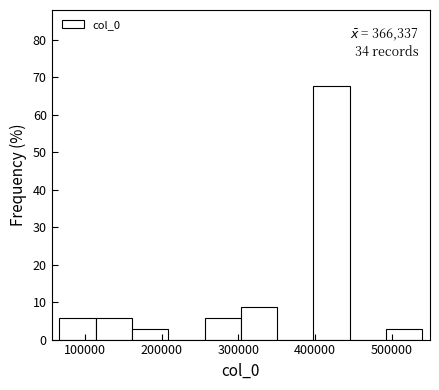

Over which range of the x-axis is the bar tallest?

400000 to 450000